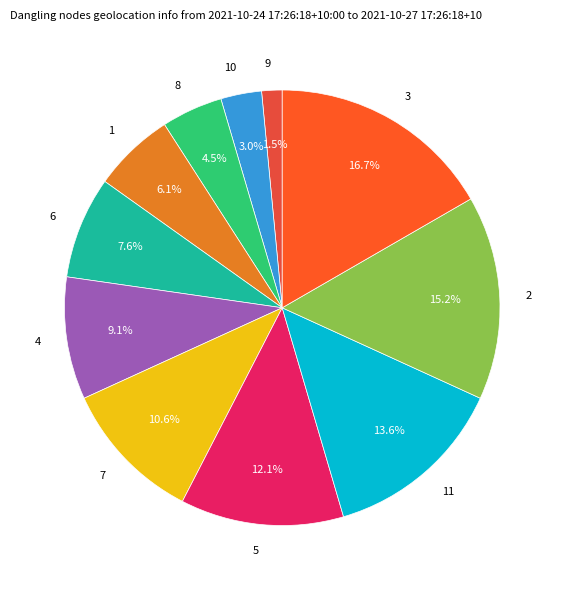

What is the smallest slice in the pie chart?

9